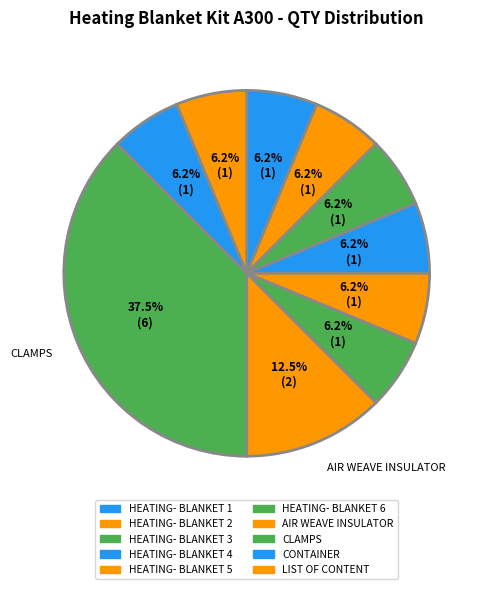

To the nearest percent, what portion does HEATING- BLANKET 6 represent?

6%